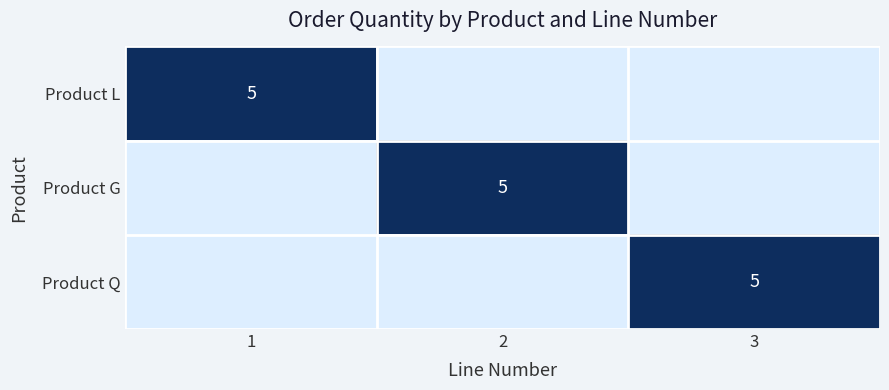

True or false: Product G has a value of 5 at 2.

True